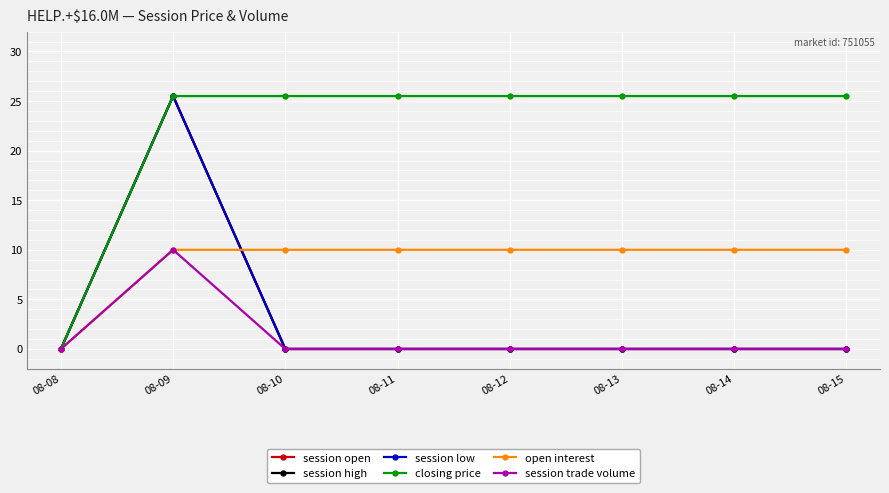

Is this an area chart (filled region under the line)?

No